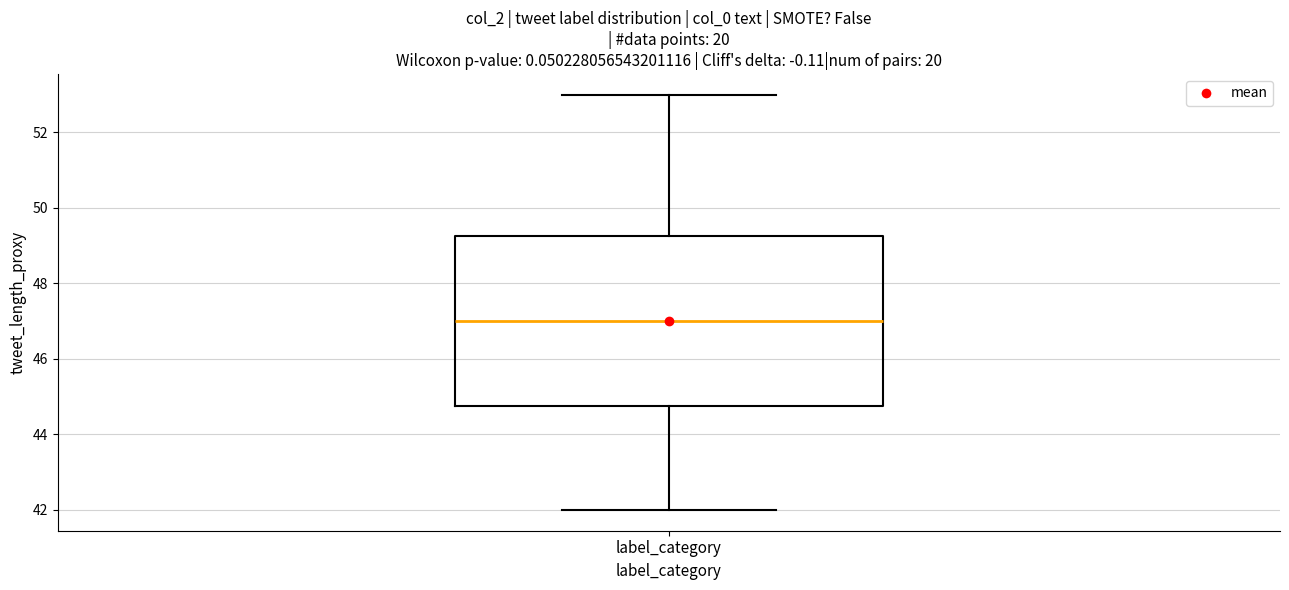

Transcribe this box plot: give where the median line is, the range the box spans, and where the two whiskers end, as read against the y-axis. The values are not printed on the chart, so give them approximately, as read against the axis.

median 47.0, box 44.8 to 49.2, whiskers 42.0 to 53.0